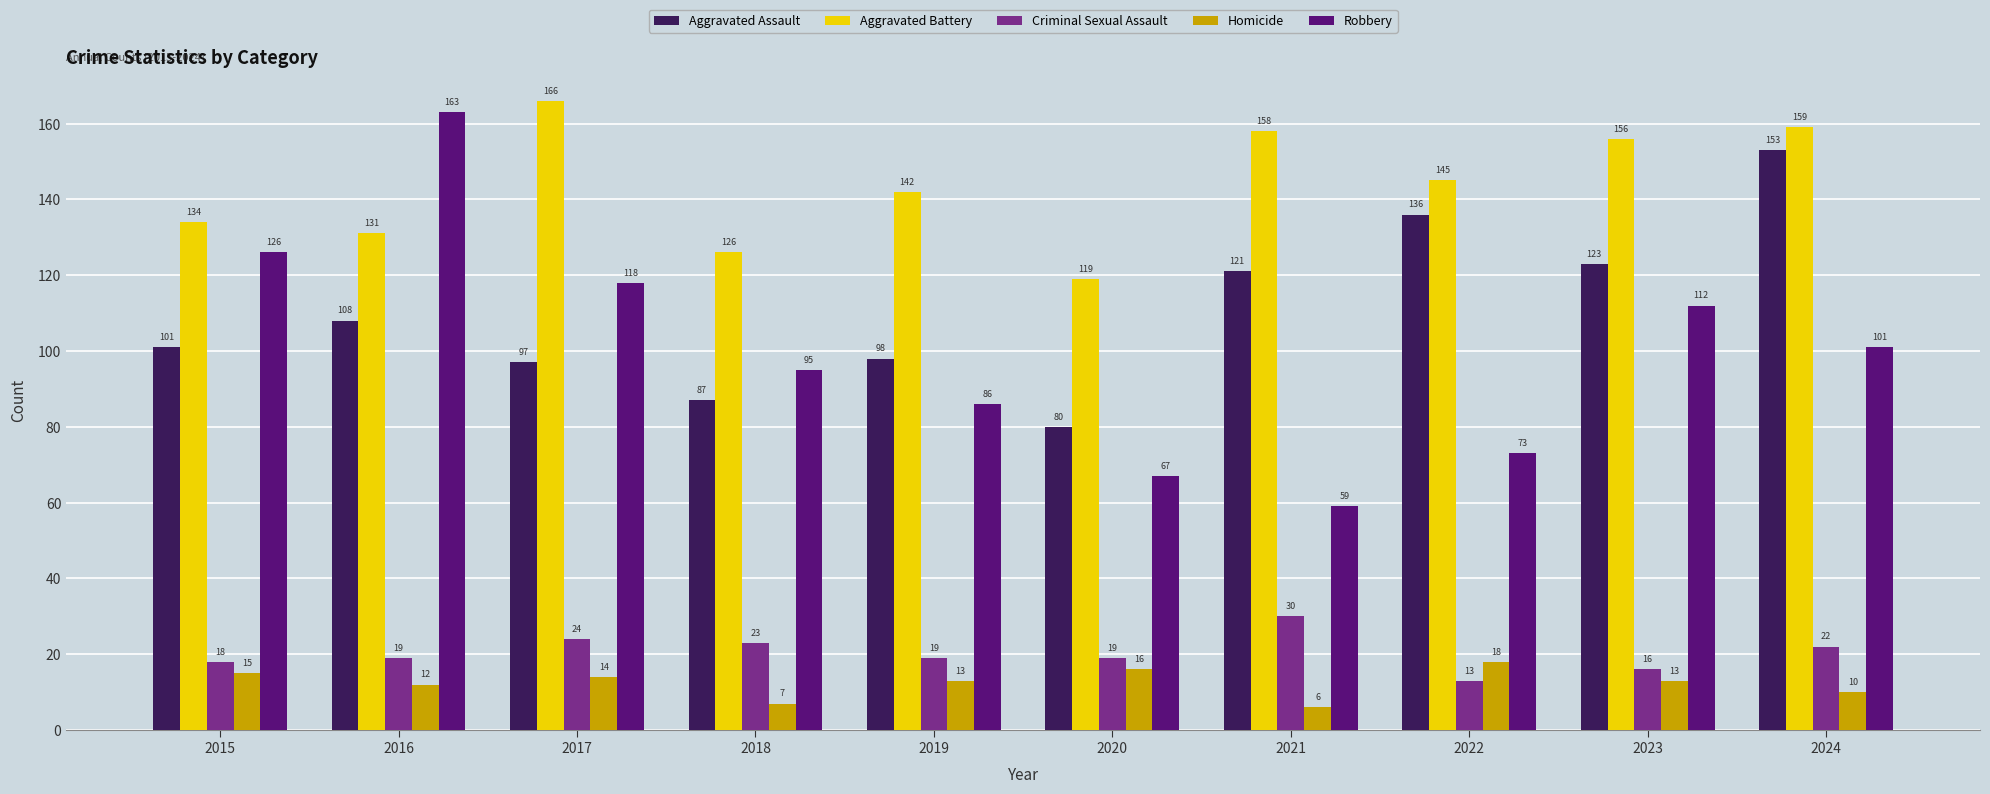

Is the value of Aggravated Battery at 2024 greater than the value of Aggravated Assault at 2021?

Yes